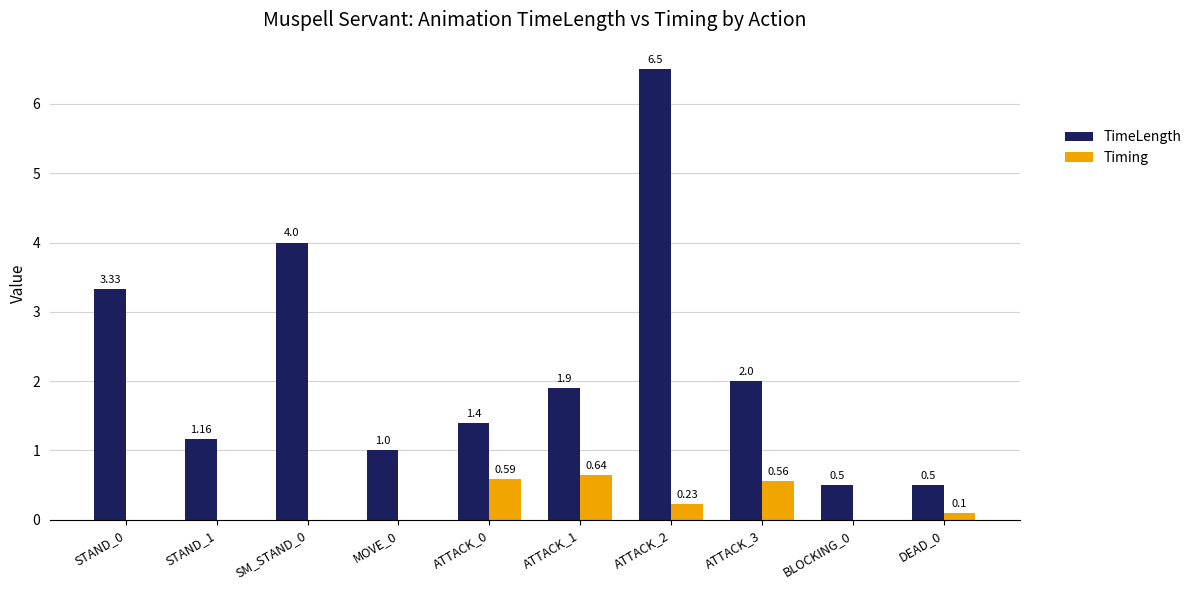

Are the bars horizontal?

No